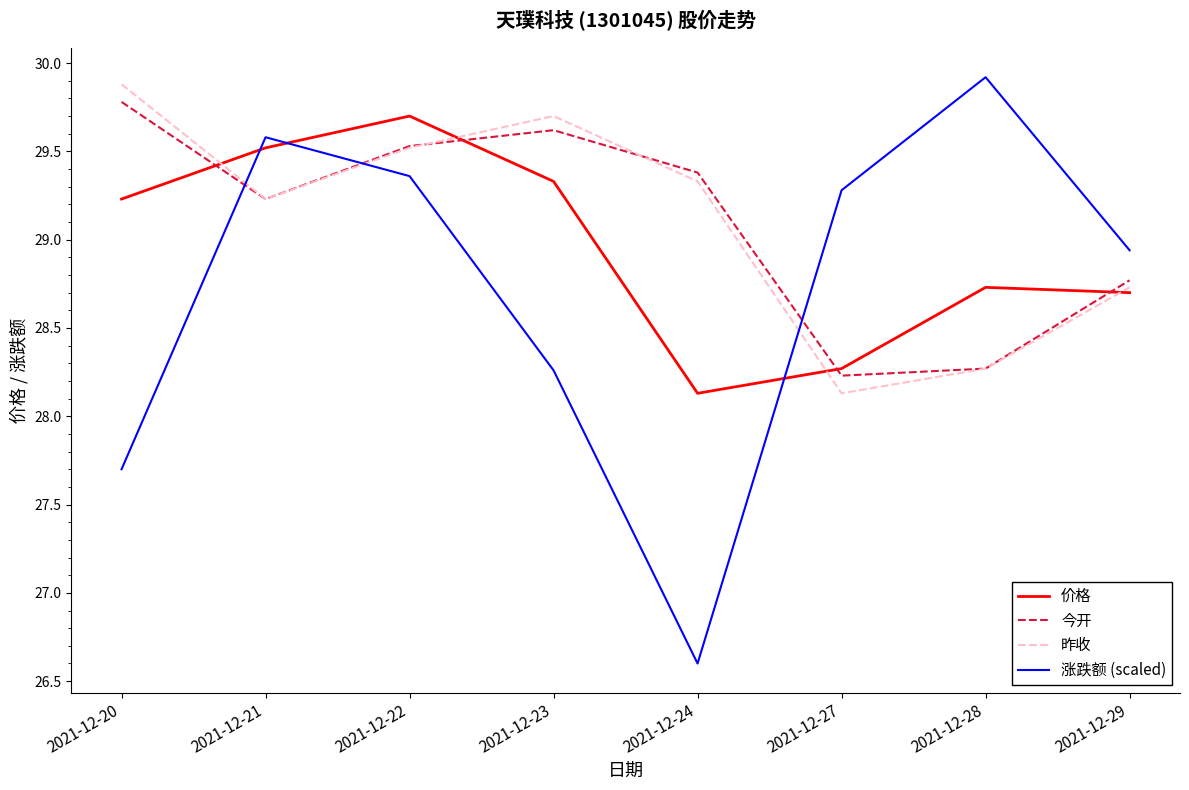

What is the maximum value for 昨收?

29.9